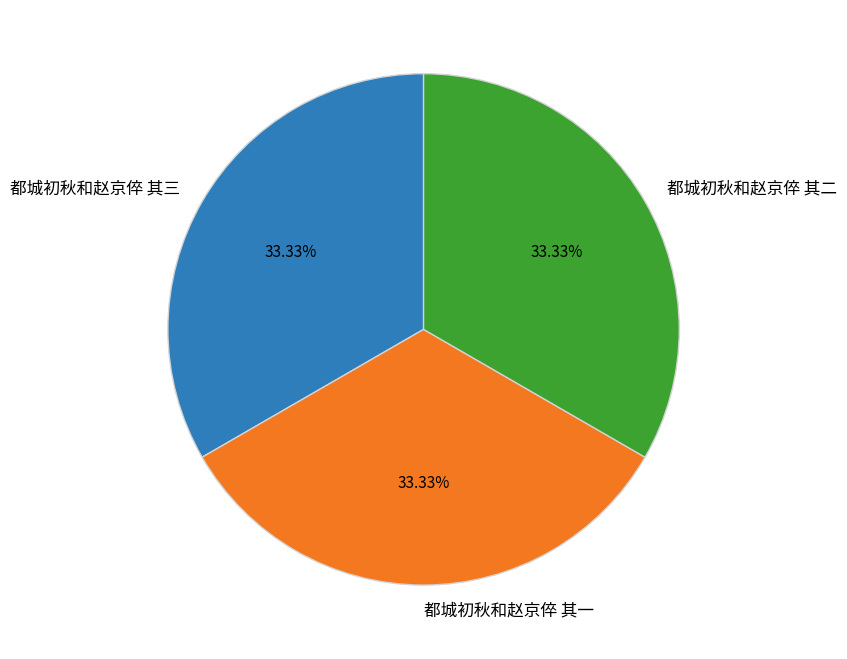

What percentage is NOT represented by 都城初秋和赵京倅 其二?

66.7%